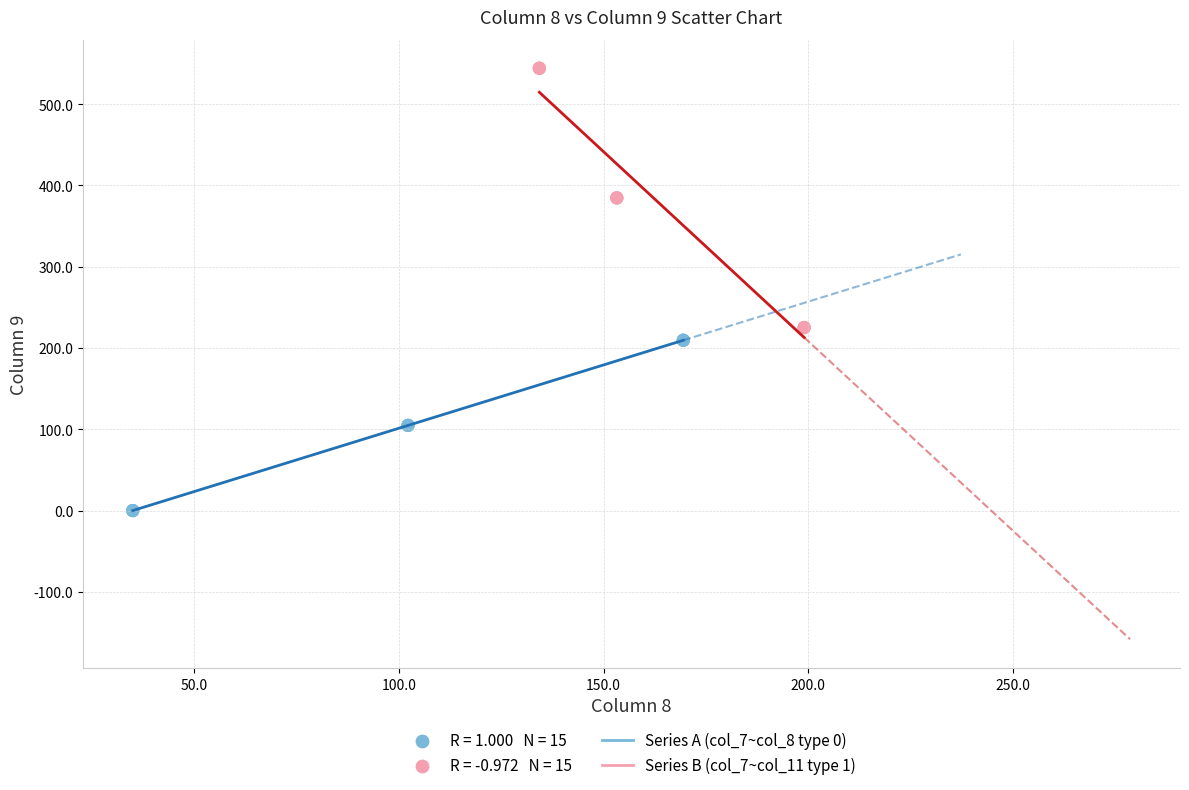

Which series contains the highest Y value?

Series B (col_7~col_11 type 1)